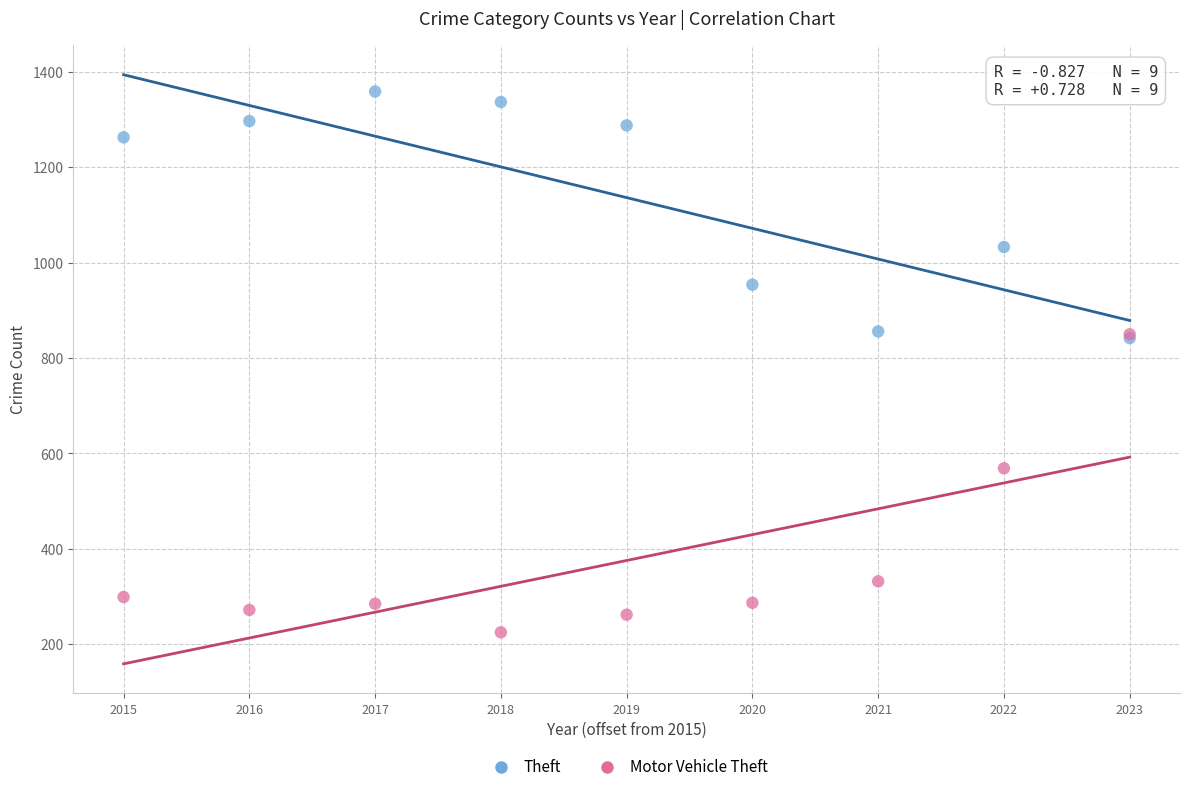

Which series reaches the minimum Y coordinate?

Motor Vehicle Theft